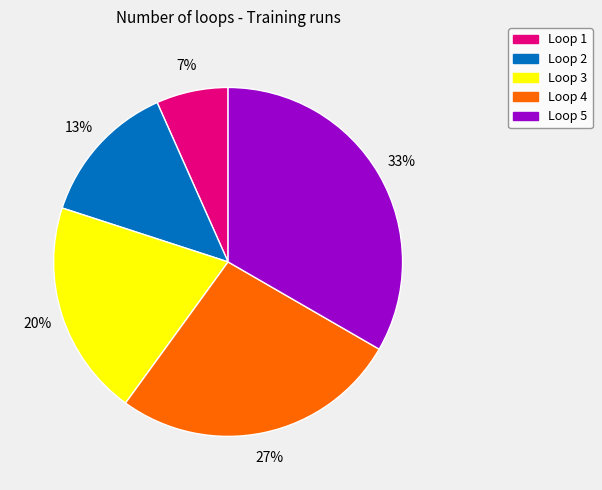

How many segments does this pie chart have?

5